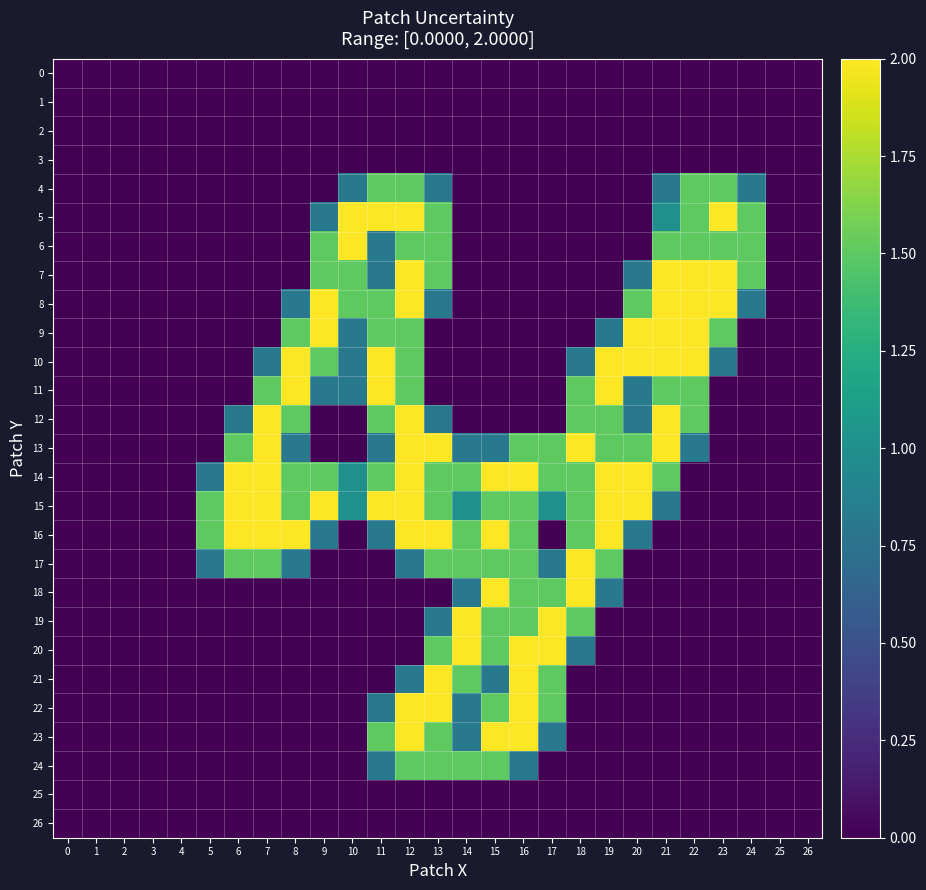

Which series has the largest total across all categories?

14